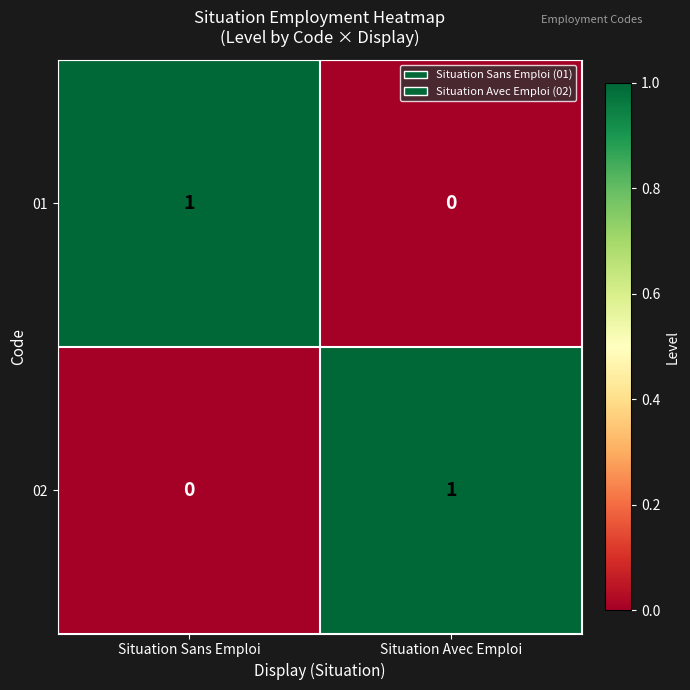

Is the value of 01 at Situation Sans Emploi greater than the value of 02 at Situation Sans Emploi?

Yes